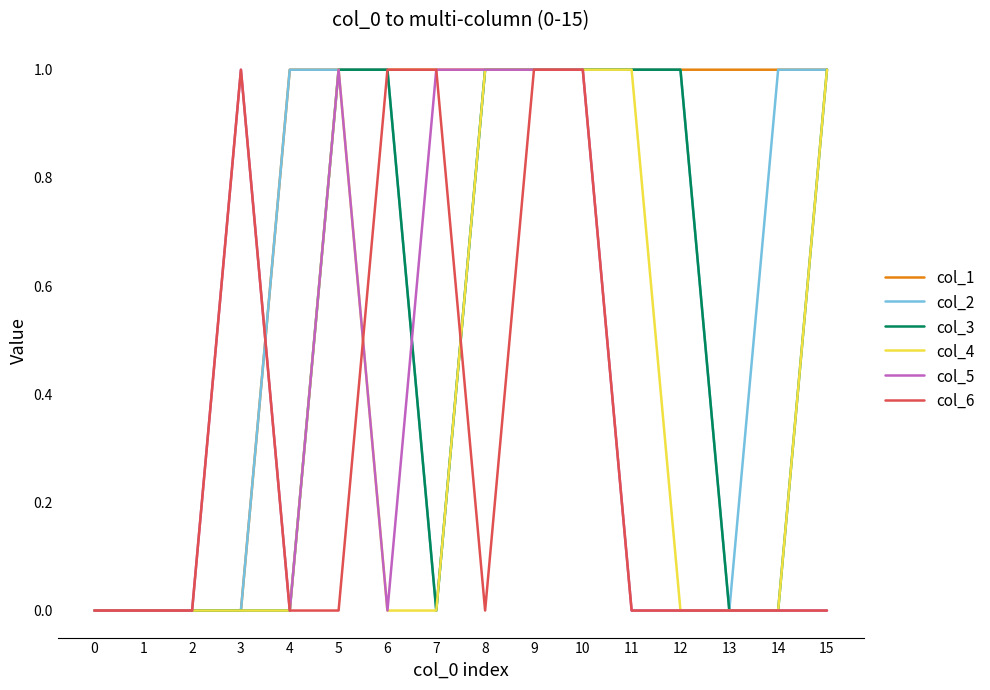

Is this an area chart (filled region under the line)?

No